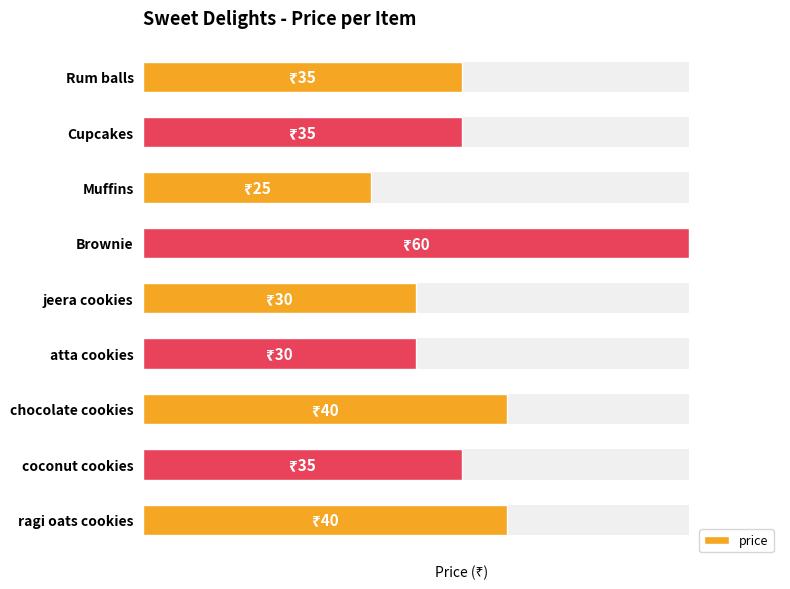

What is the sum of the values at Rum balls and Brownie?

95